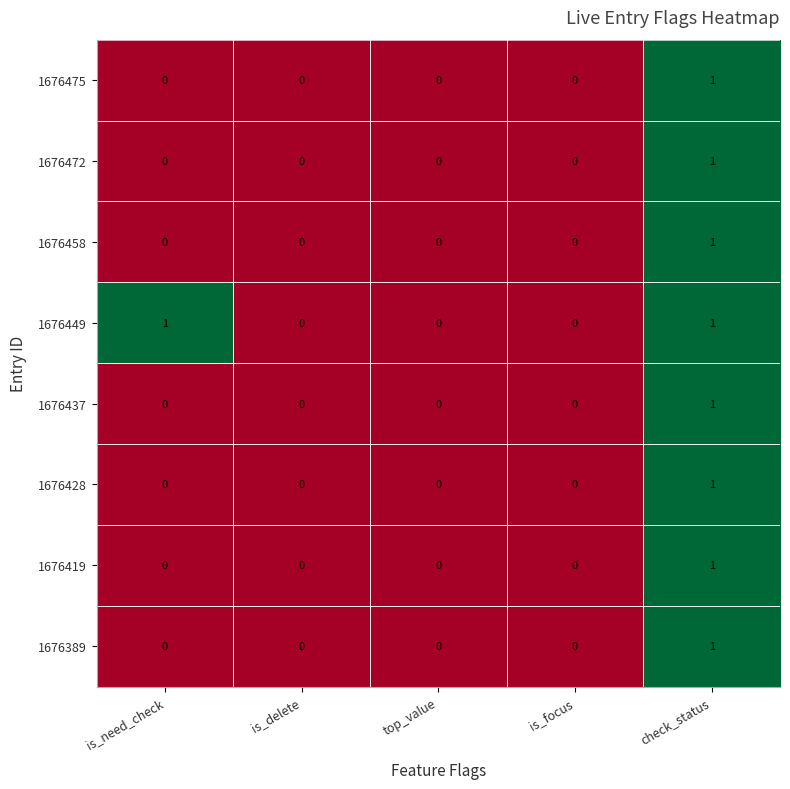

The 1676389 series shows 0 at is_focus. True or false?

True